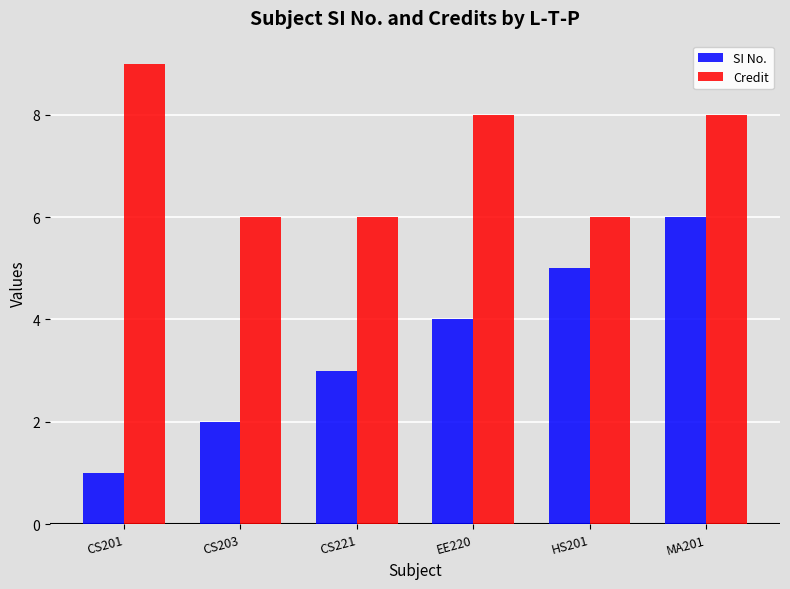

The value of Credit at CS203 is 11. True or false?

False